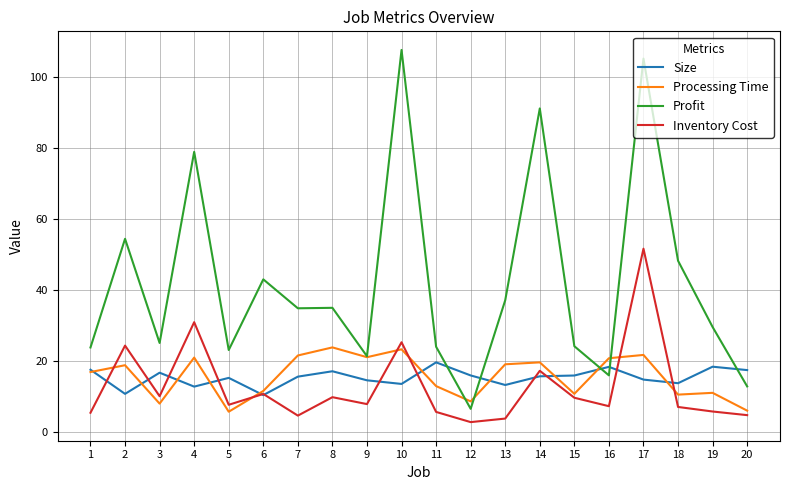

Which series has the widest spread of values?

Profit